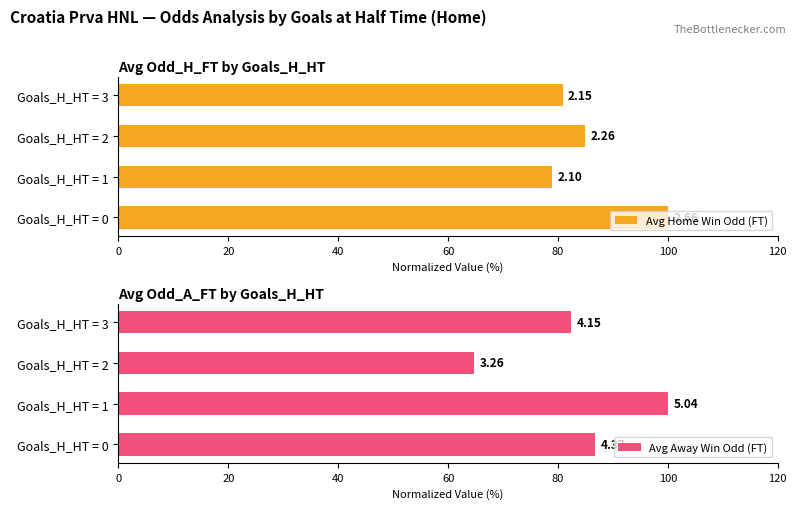

Which series has the largest total across all categories?

Avg Home Win Odd (FT)